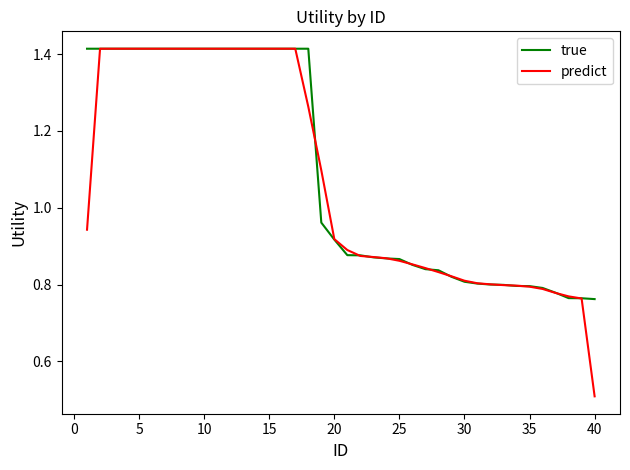

What is the minimum value for predict?

0.5